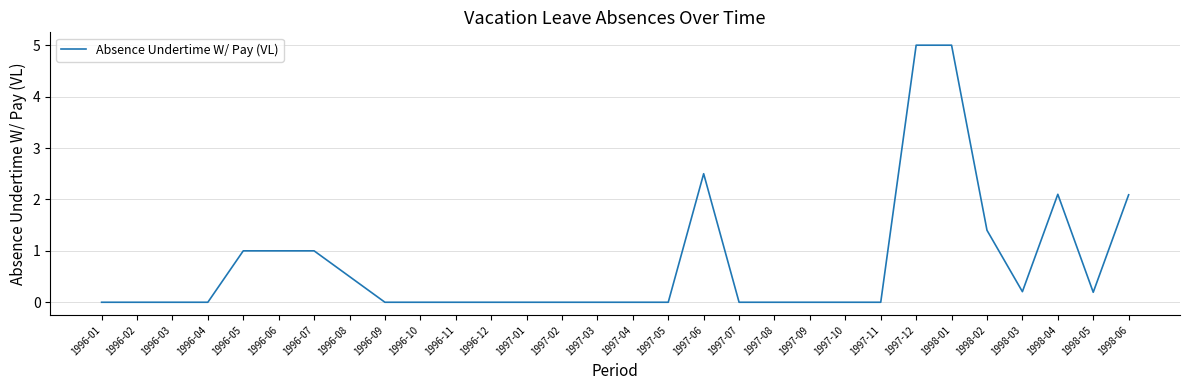

Is this an area chart (filled region under the line)?

No